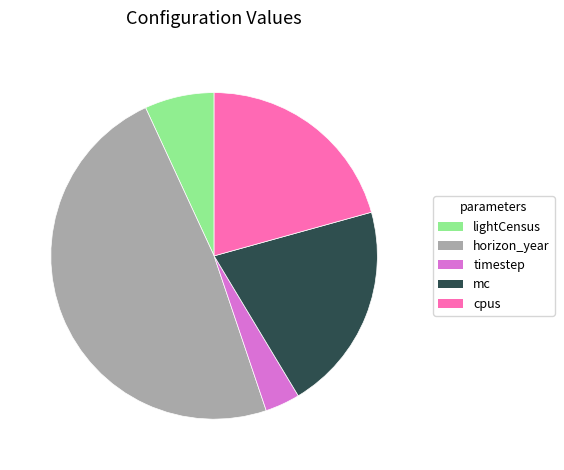

True or false: timestep accounts for 3% of the total.

True